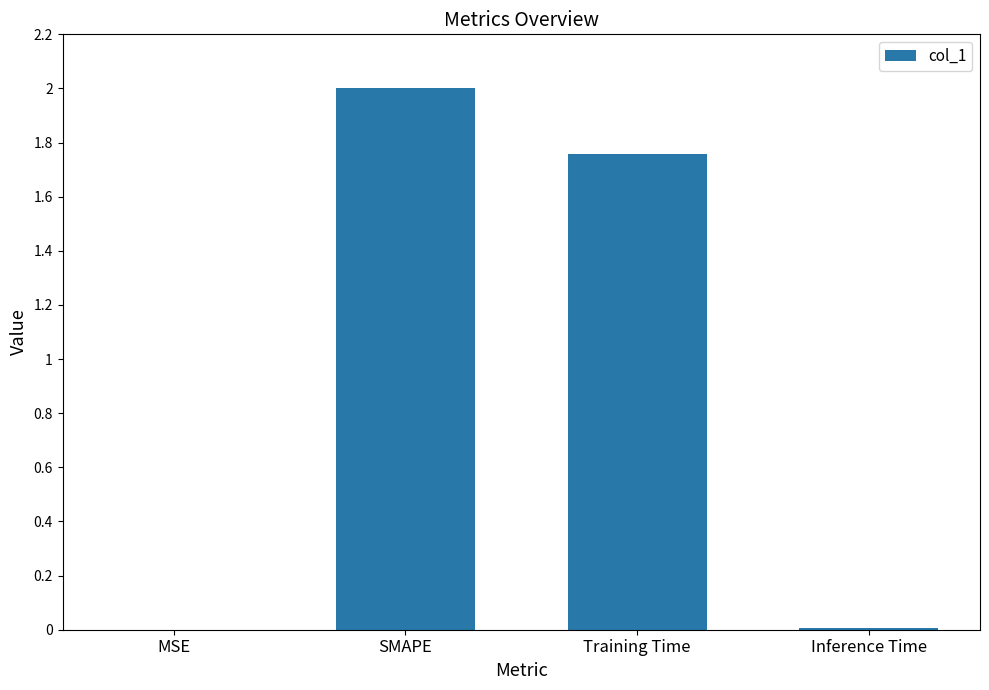

What value does the data have at SMAPE?

2.0